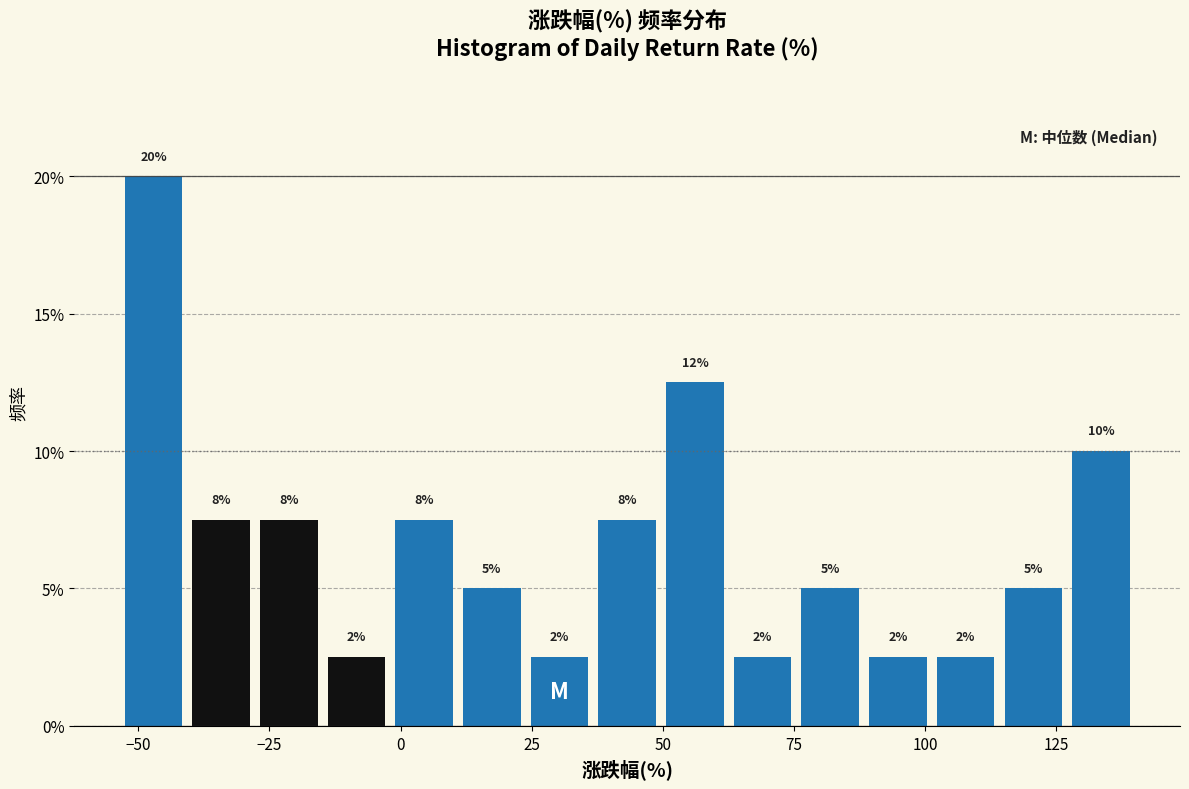

Read against the x-axis, roughly where is the centre of the tallest bar?

-45